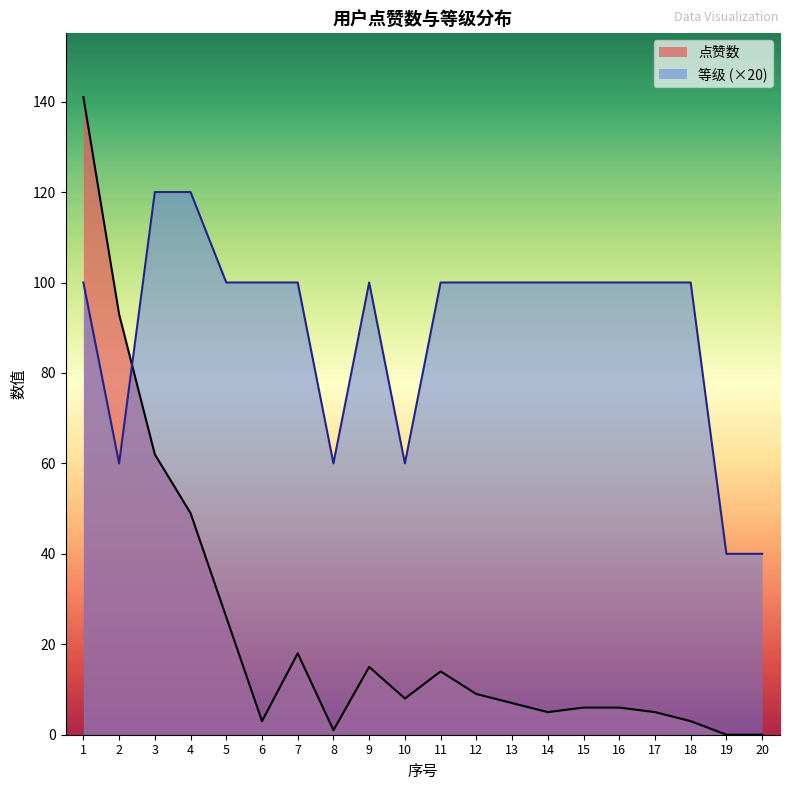

Reading right to left, transcribe all the data shown in this chart.

点赞数: 20=0	19=0	18=3	17=5	16=6	15=6	14=5	13=7	12=9	11=14	10=8	9=15	8=1	7=18	6=3	5=26	4=49	3=62	2=93	1=141
等级: 20=40	19=40	18=100	17=100	16=100	15=100	14=100	13=100	12=100	11=100	10=60	9=100	8=60	7=100	6=100	5=100	4=120	3=120	2=60	1=100